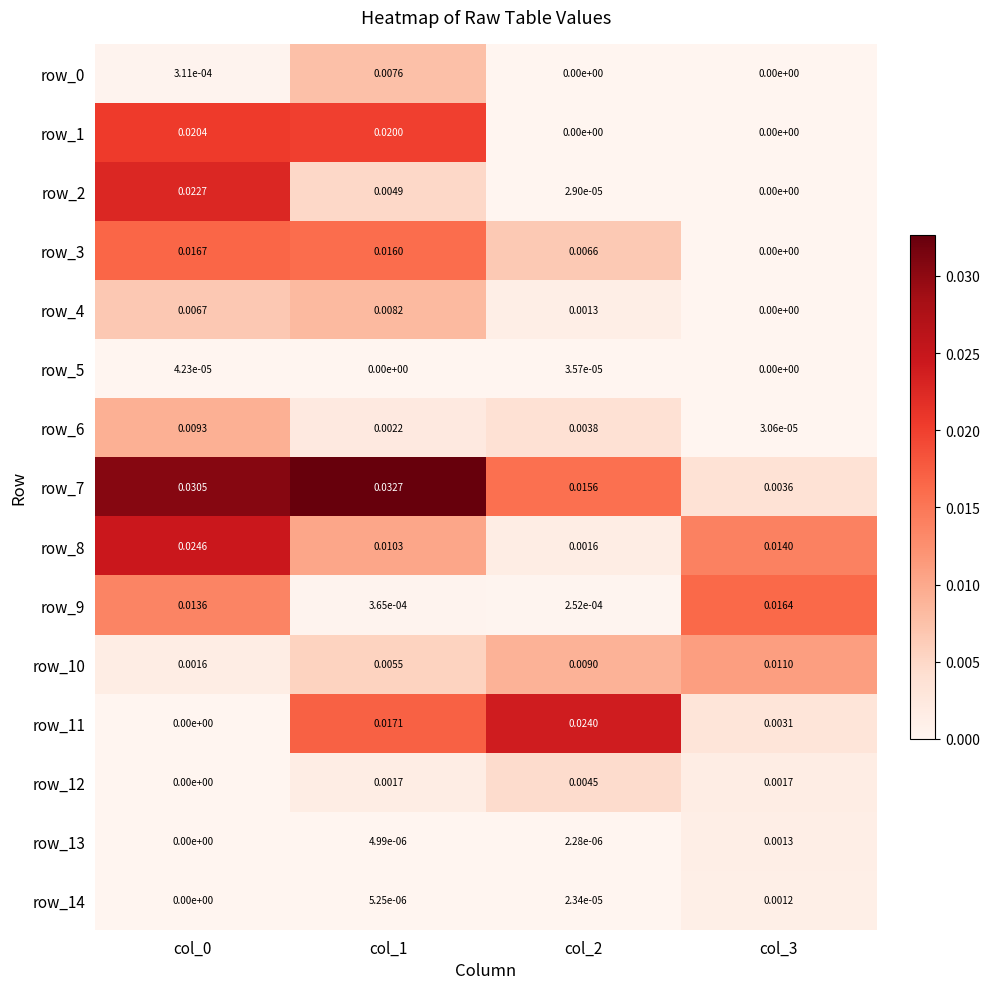

Is the value of row_4 at col_0 greater than the value of row_3 at col_2?

Yes